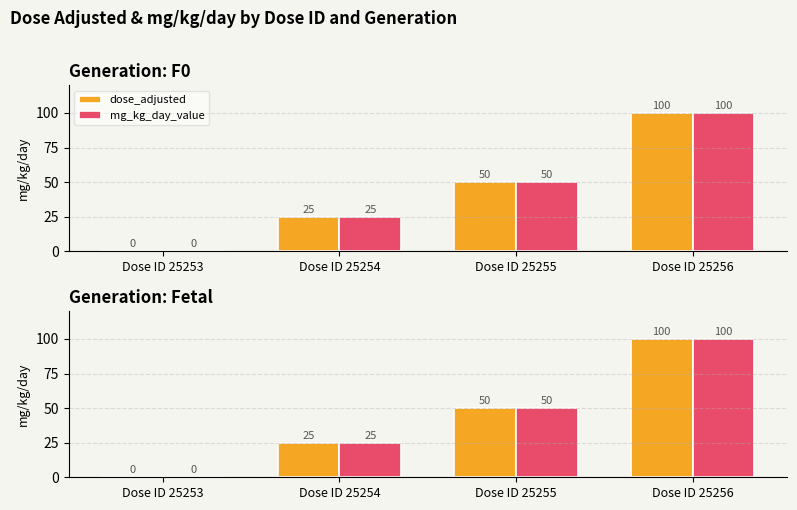

What is the maximum value shown in the chart?

100